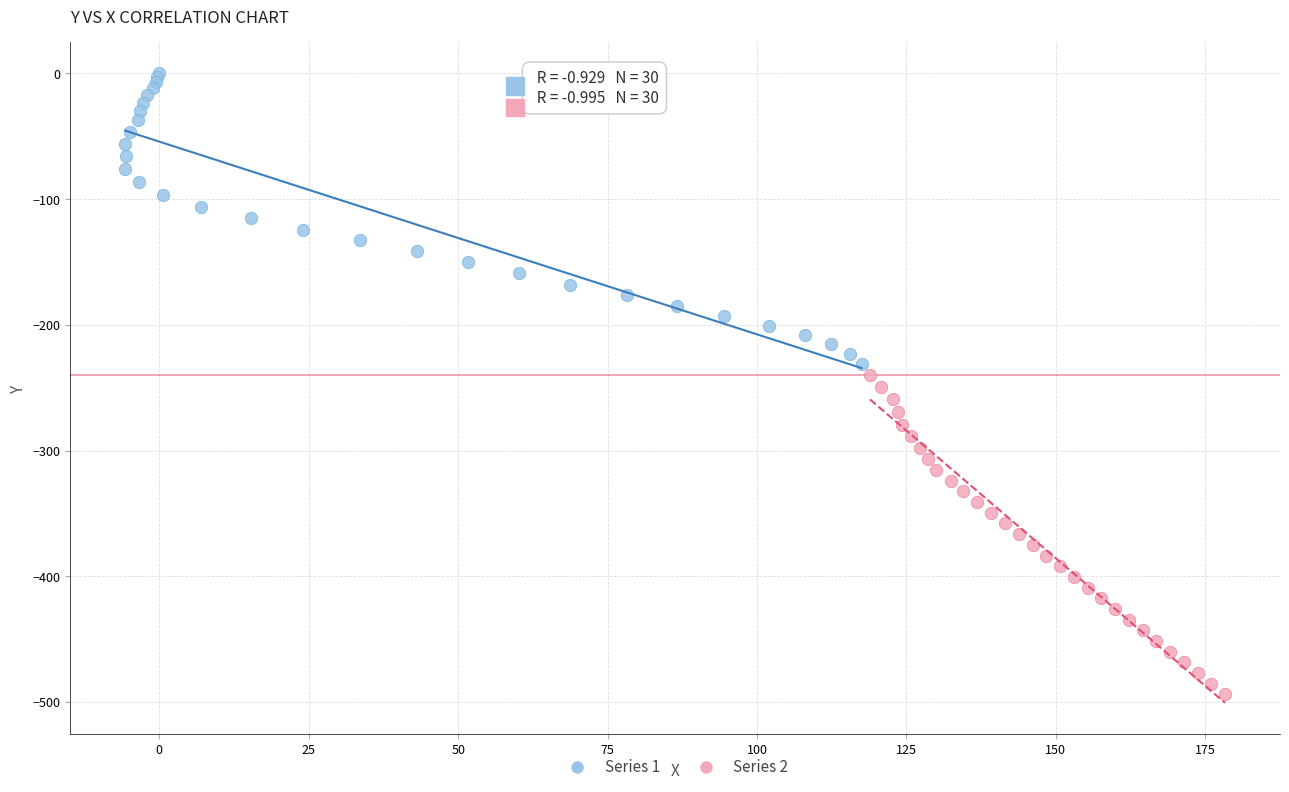

Which series has the widest spread of Y values?

Series 2